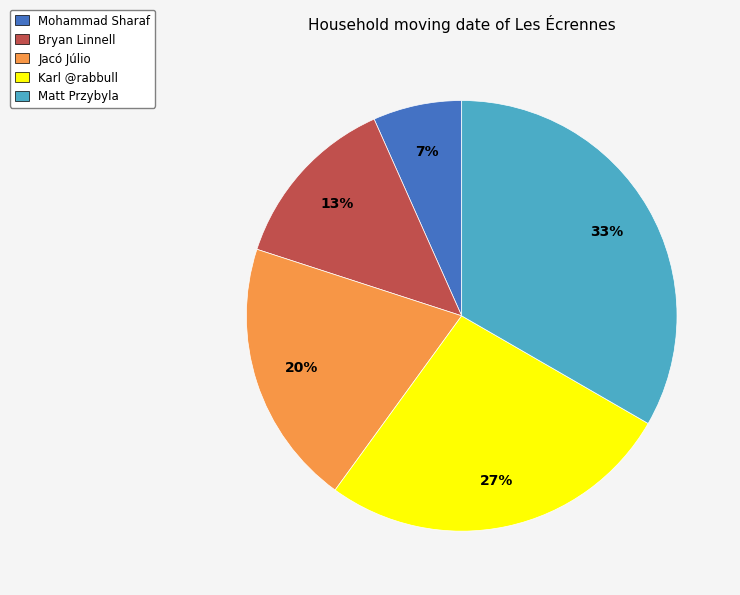

What percentage is the Matt Przybyla slice, to the nearest percent?

33%